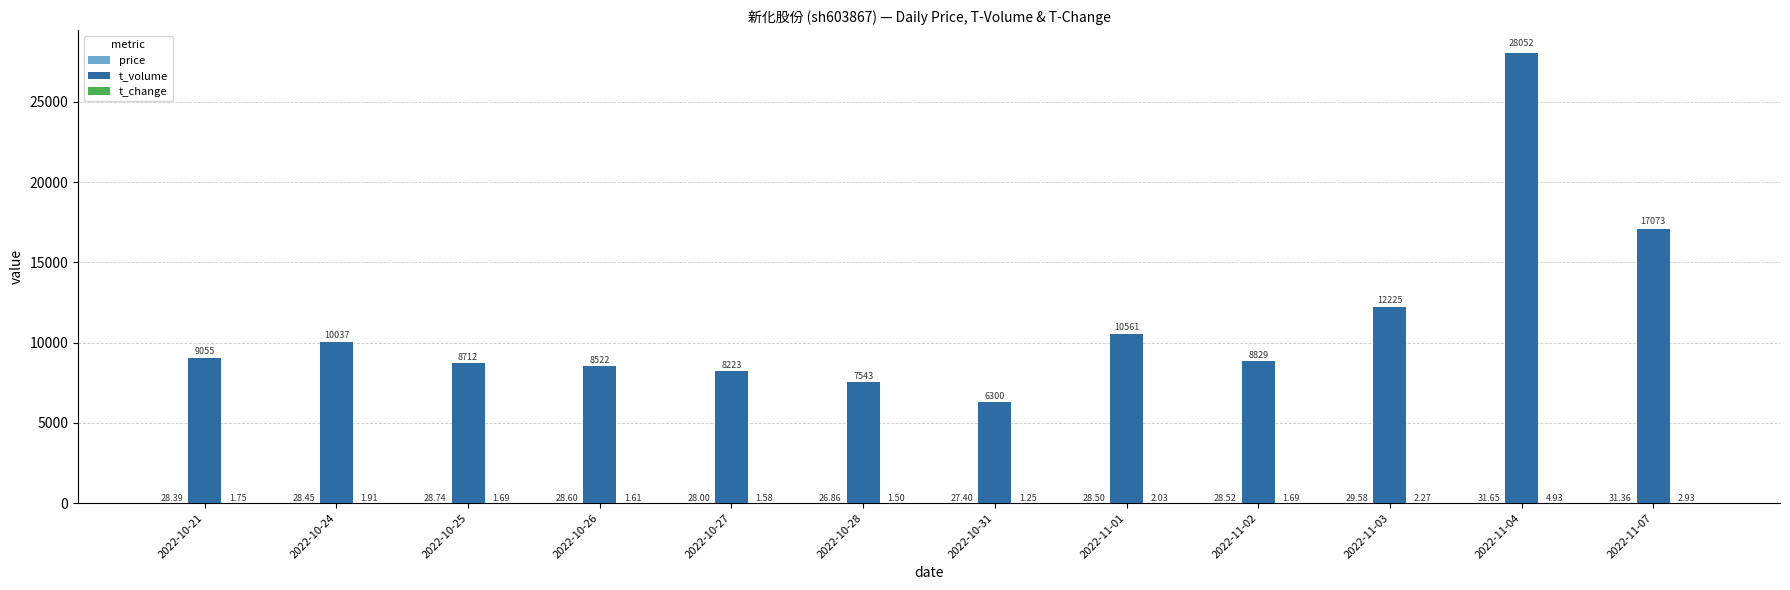

What is the sum of the t_volume values at 2022-10-26 and 2022-10-25?

17234.0